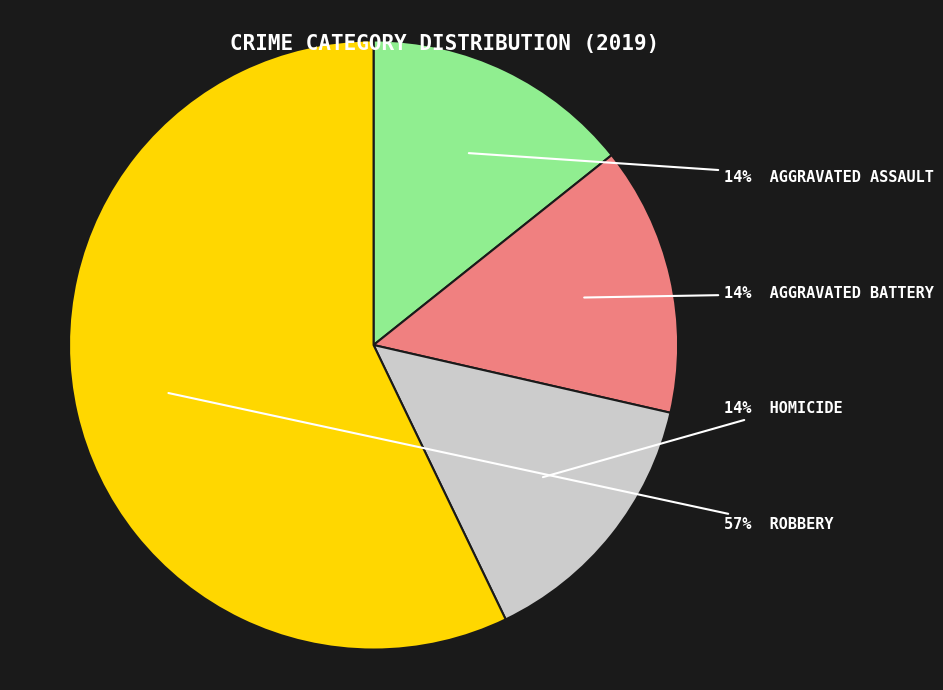

Is there a majority slice in this chart?

Yes